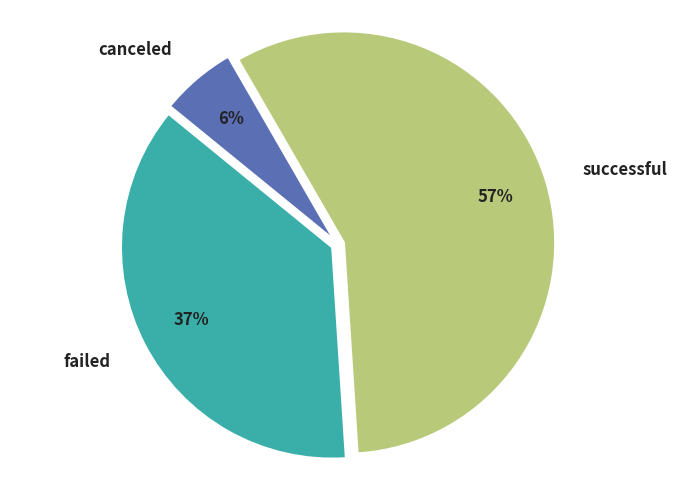

What percentage is the successful slice, to the nearest percent?

57%